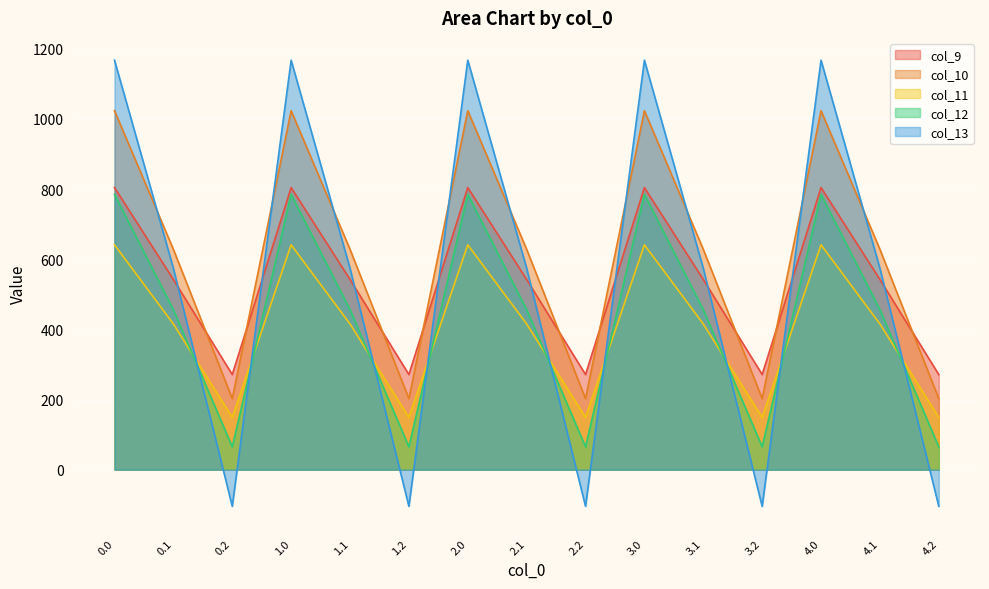

What is the highest value of the col_11 series?

640.9